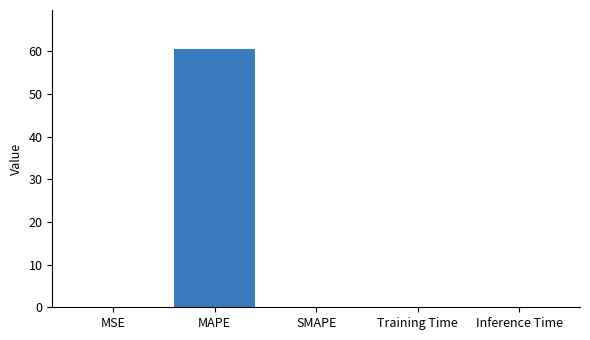

What is the greatest value displayed?

60.6